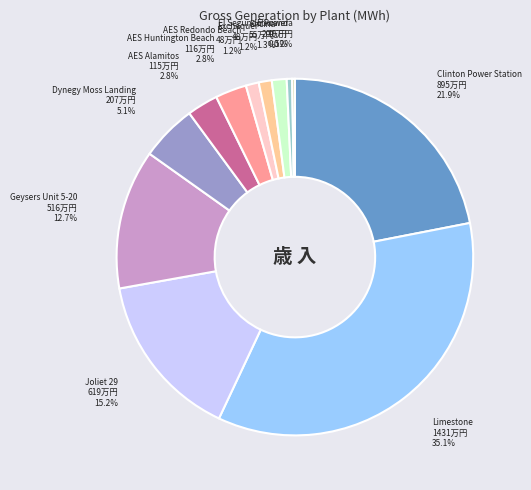

To the nearest percent, what percentage of the pie is AES Huntington Beach?

3%